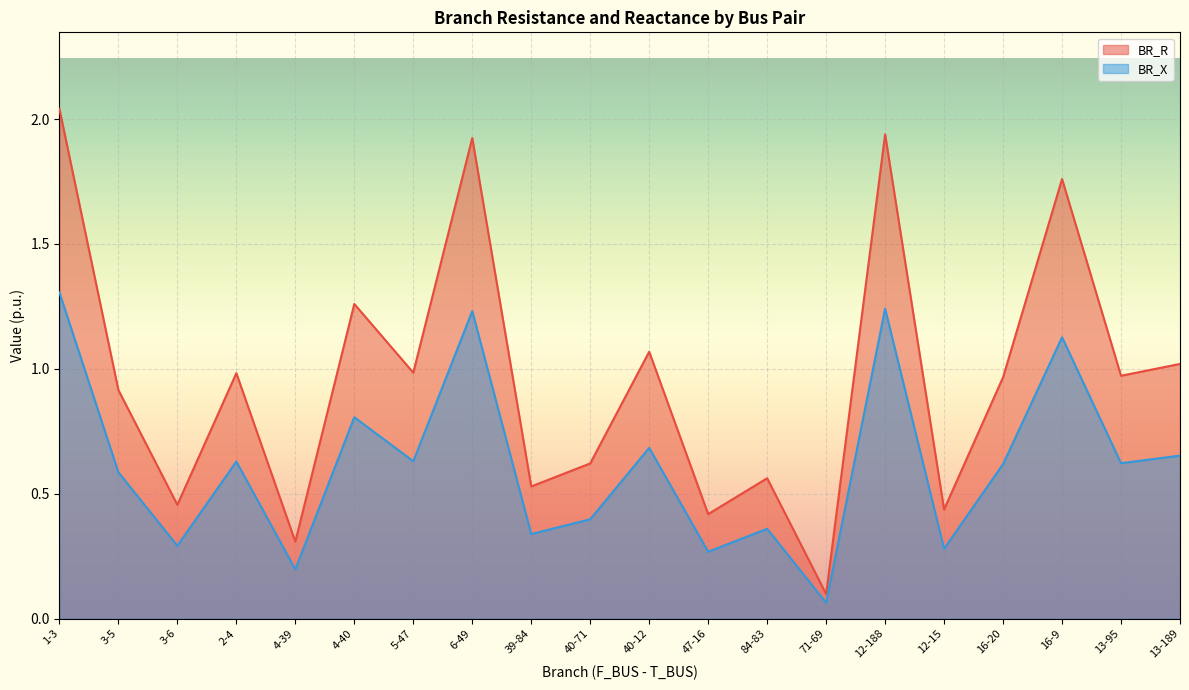

Reading left to right, extract all data points from this chart.

BR_R: 2.0	0.9	0.5	1.0	0.3	1.3	1.0	1.9	0.5	0.6	1.1	0.4	0.6	0.1	1.9	0.4	1.0	1.8	1.0	1.0
BR_X: 1.3	0.6	0.3	0.6	0.2	0.8	0.6	1.2	0.3	0.4	0.7	0.3	0.4	0.1	1.2	0.3	0.6	1.1	0.6	0.7